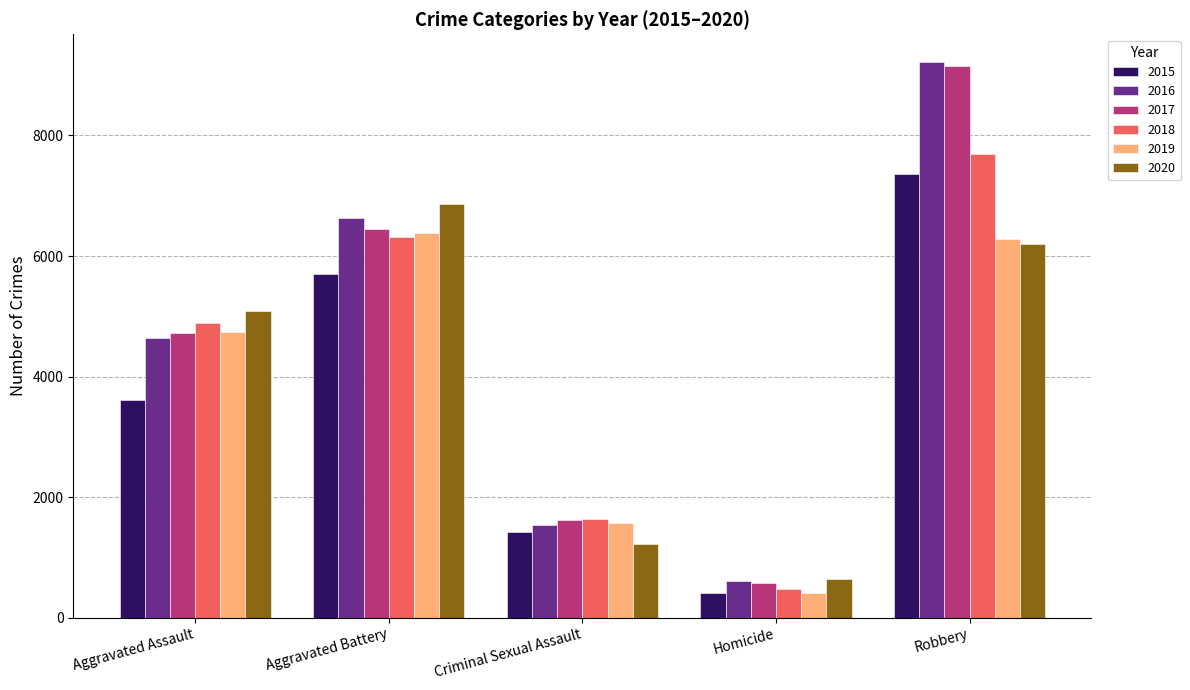

How many categories are shown in the chart?

5